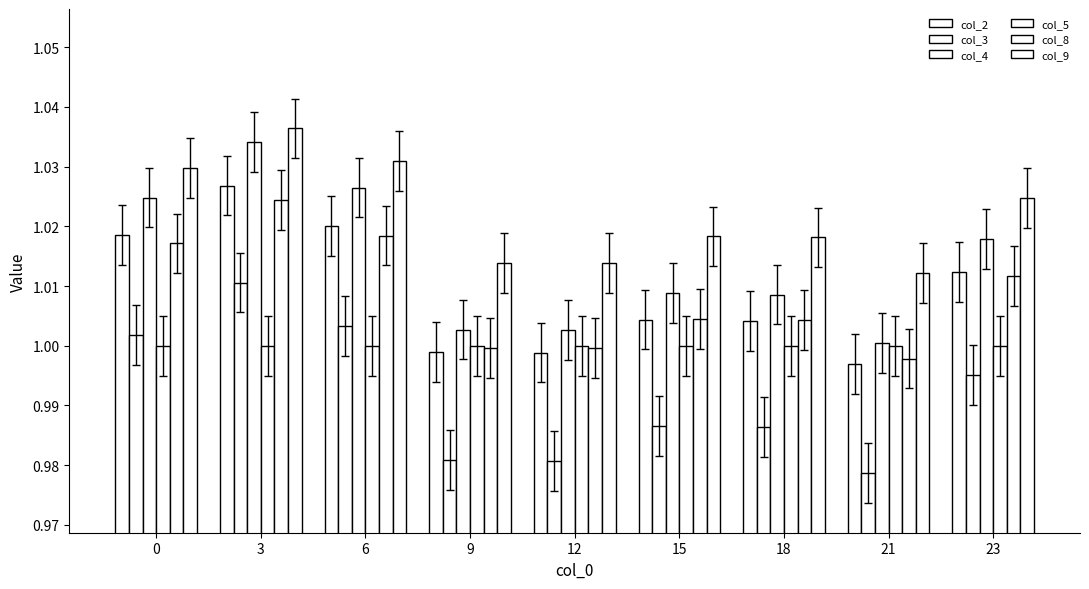

Is it true that col_5 equals 1.0 at 23?

True